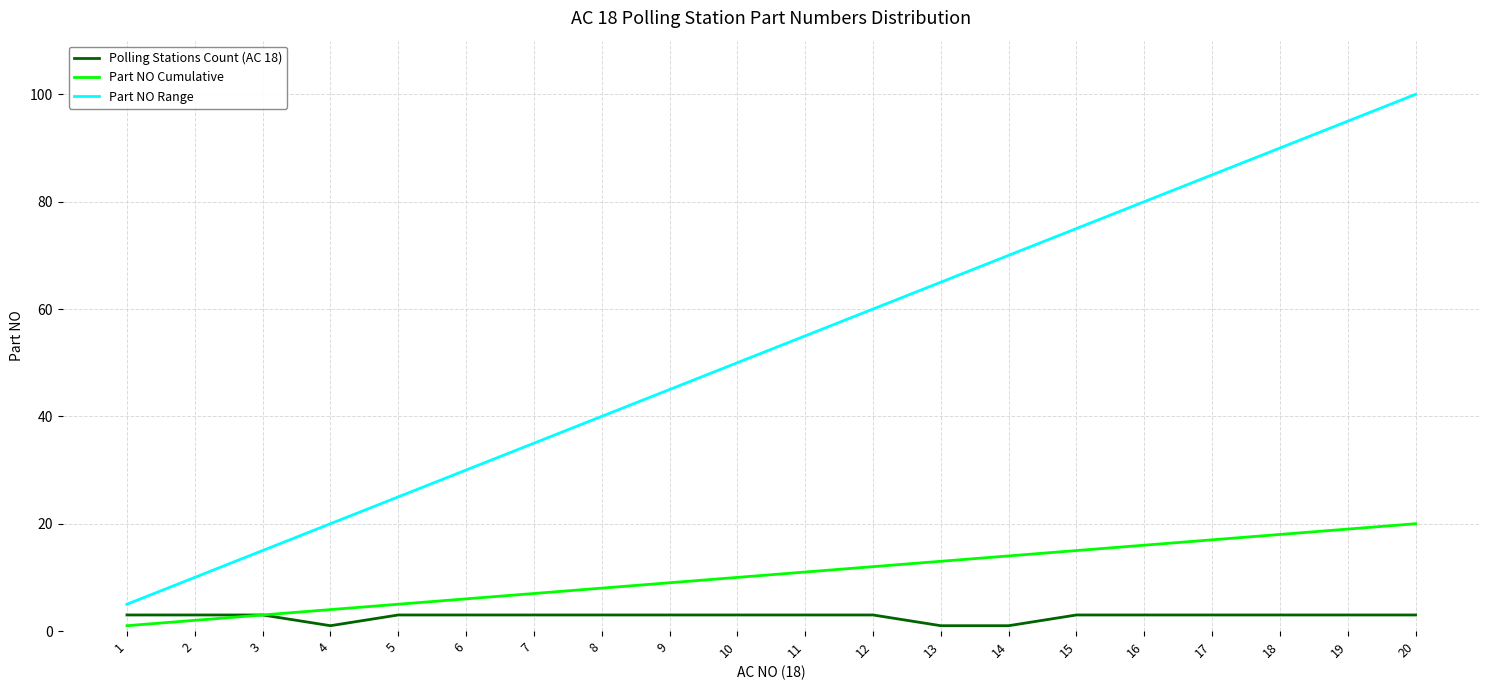

True or false: Part NO Range and Part NO Cumulative cross at least once.

False